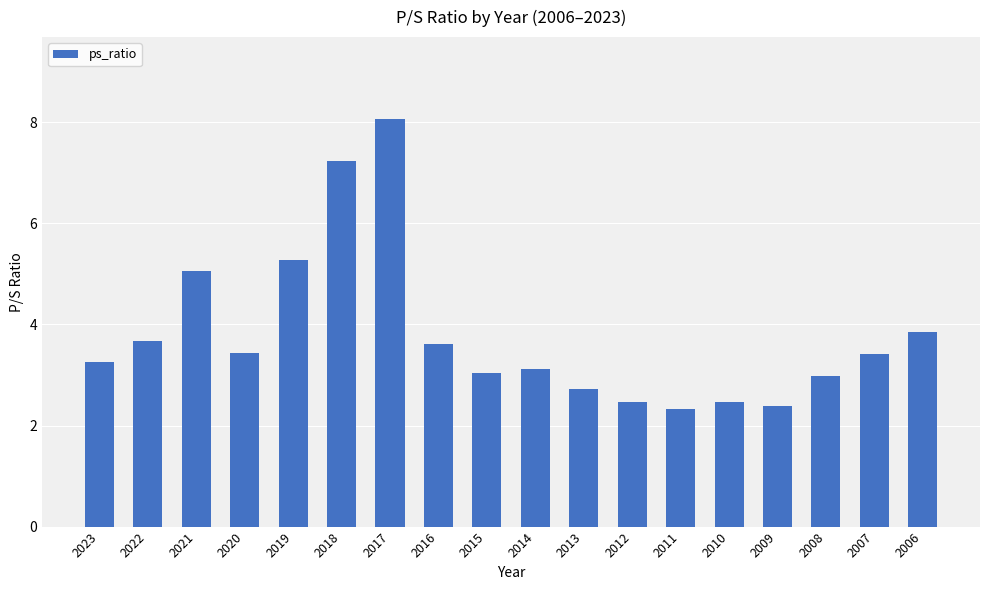

The value at 2010 is 3.2. True or false?

False